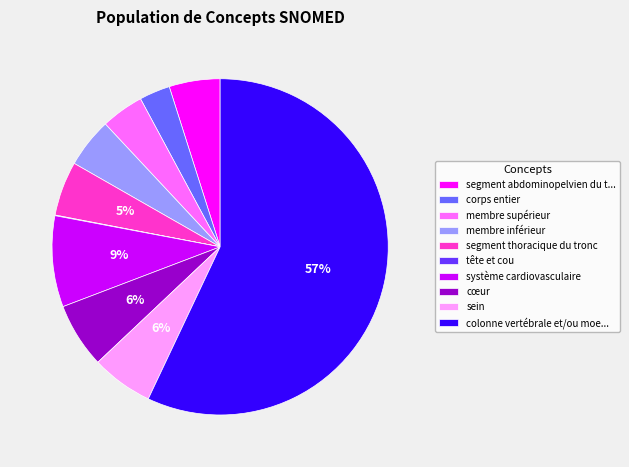

Does système cardiovasculaire represent more than half of the total?

No